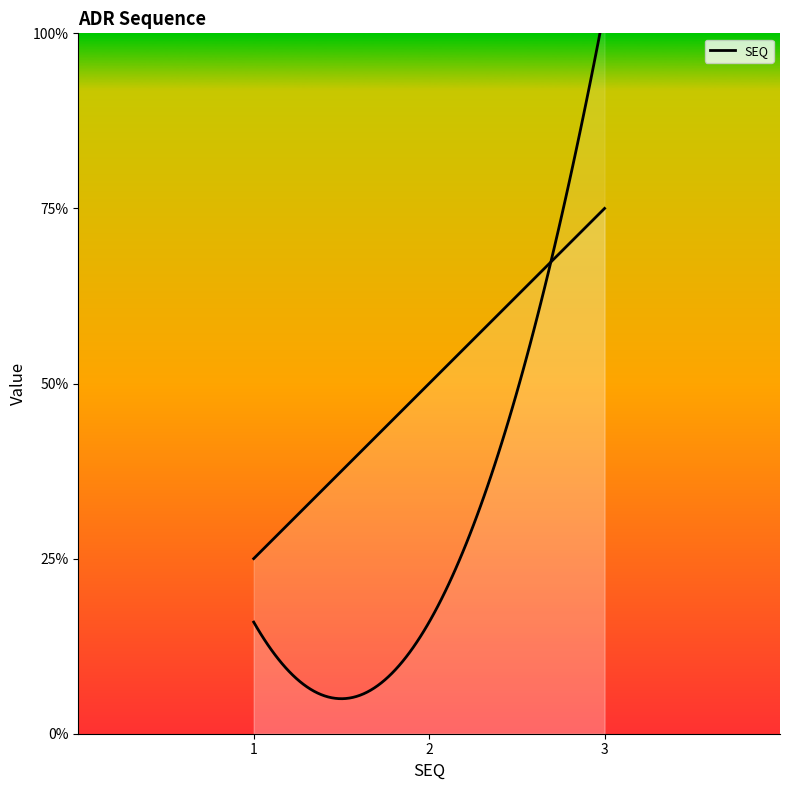

List the labels in order of value, smallest first.

1, 2, 3